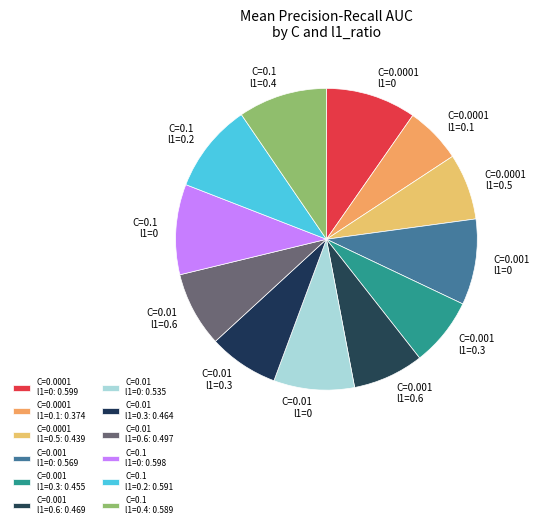

Do C=0.01 l1=0 and C=0.001 l1=0.6 together represent more than half of the pie?

No